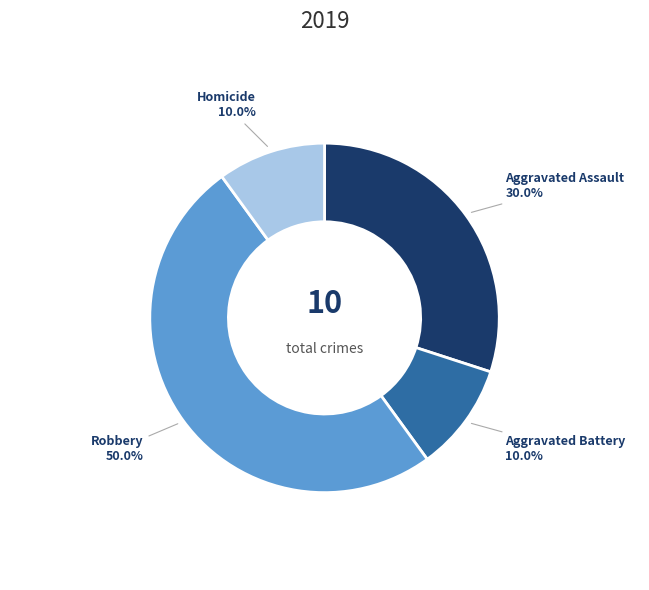

The Homicide slice represents 10% of the pie. True or false?

True